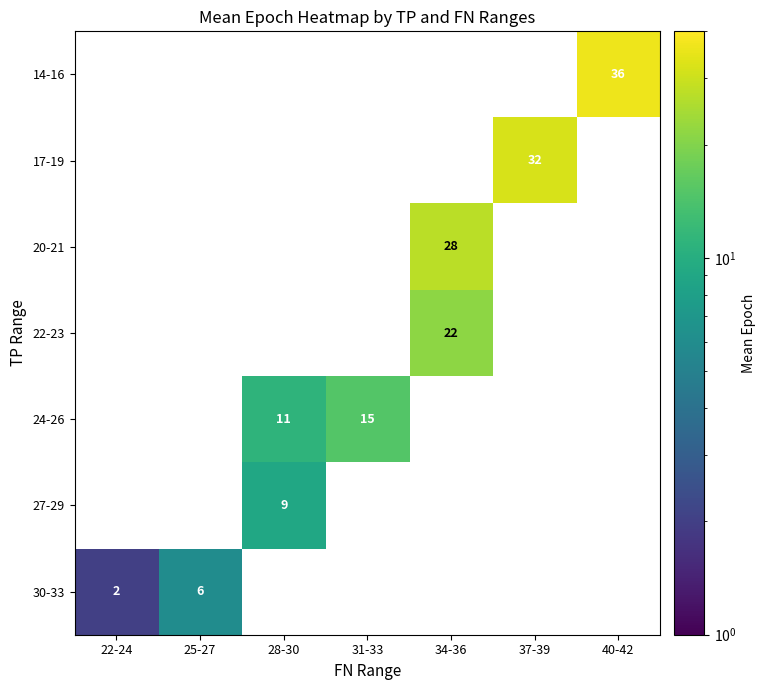

True or false: 20-21 has a value of 28 at 34-36.

True